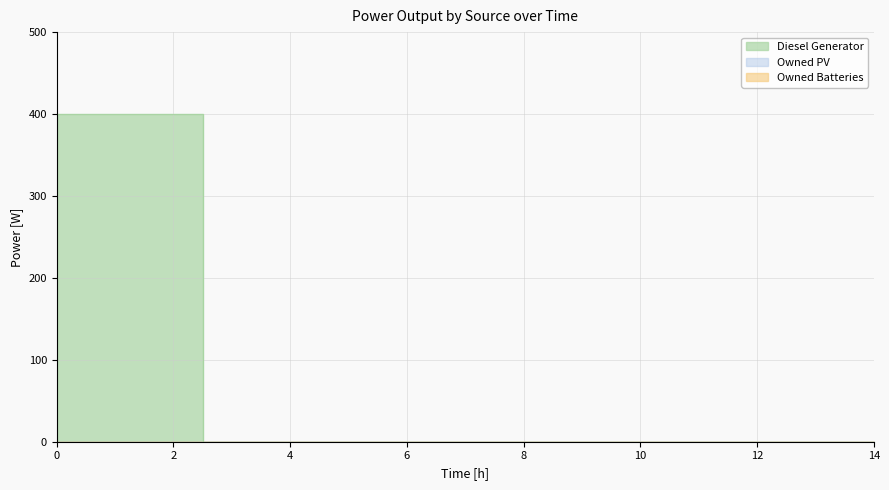

Reading left to right, extract all data points from this chart.

Diesel Generator: 400	400	400	0	0	0	0	0	0	0	0	0	0	0	0
Owned PV: 0	0	0	0	0	0	0	0	0	0	0	0	0	0	0
Owned Batteries: 0	0	0	0	0	0	0	0	0	0	0	0	0	0	0